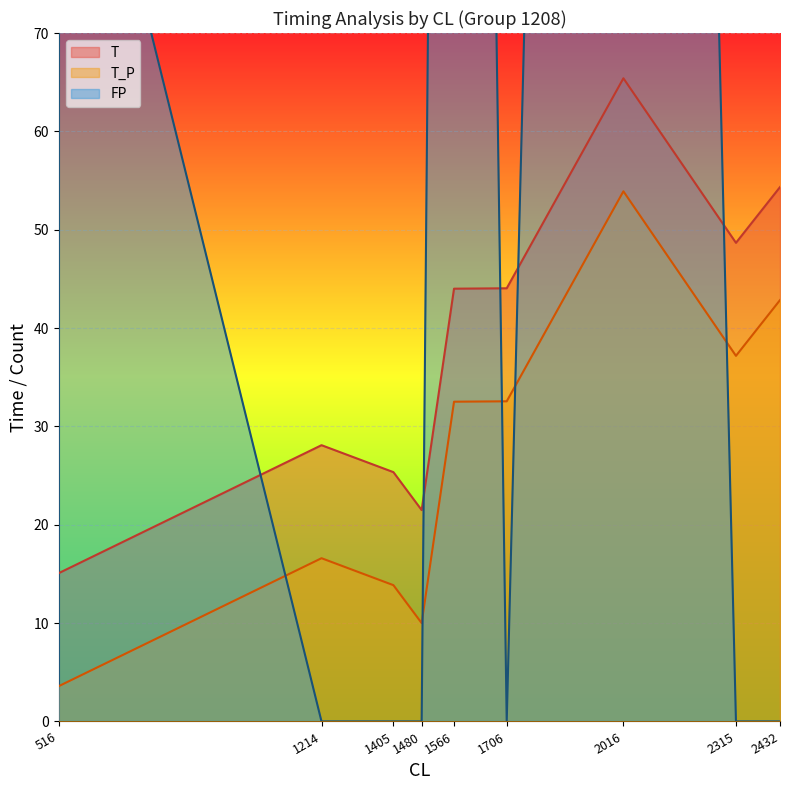

The T series shows 20.5 at 2432. True or false?

False